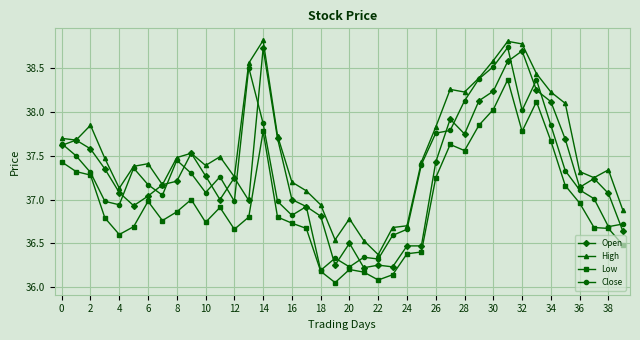

What is the difference between the second highest and minimum values in the Low series?

2.1